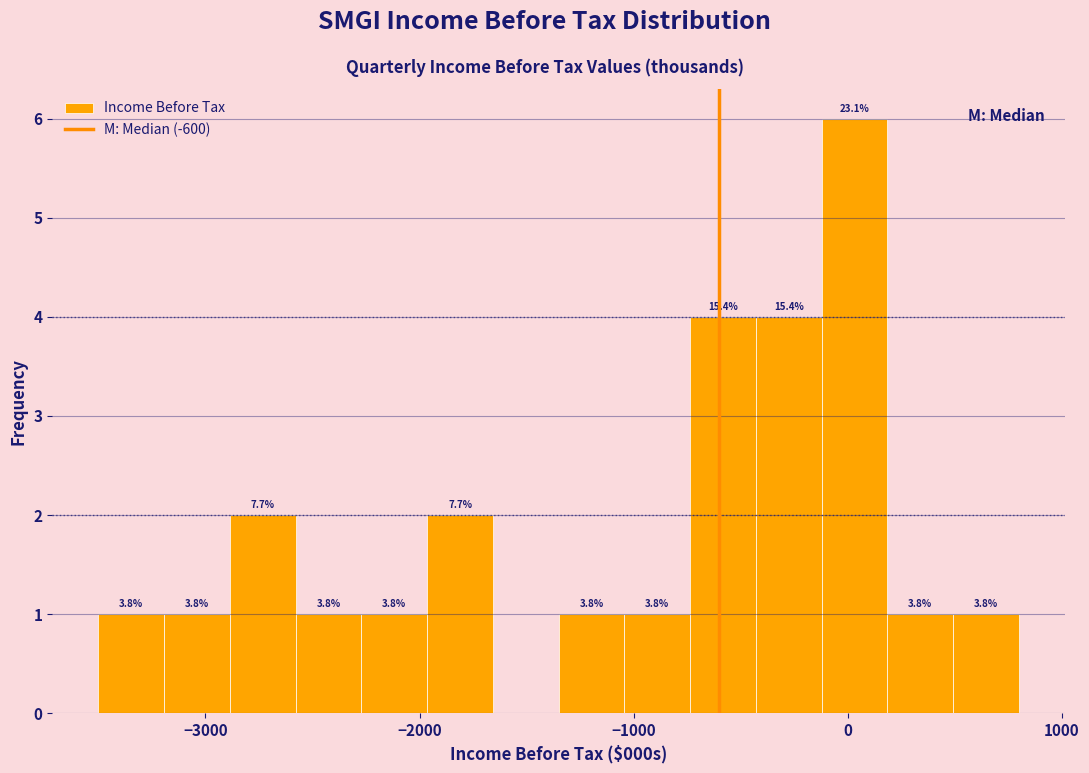

Read against the x-axis, roughly where is the centre of the tallest bar?

0